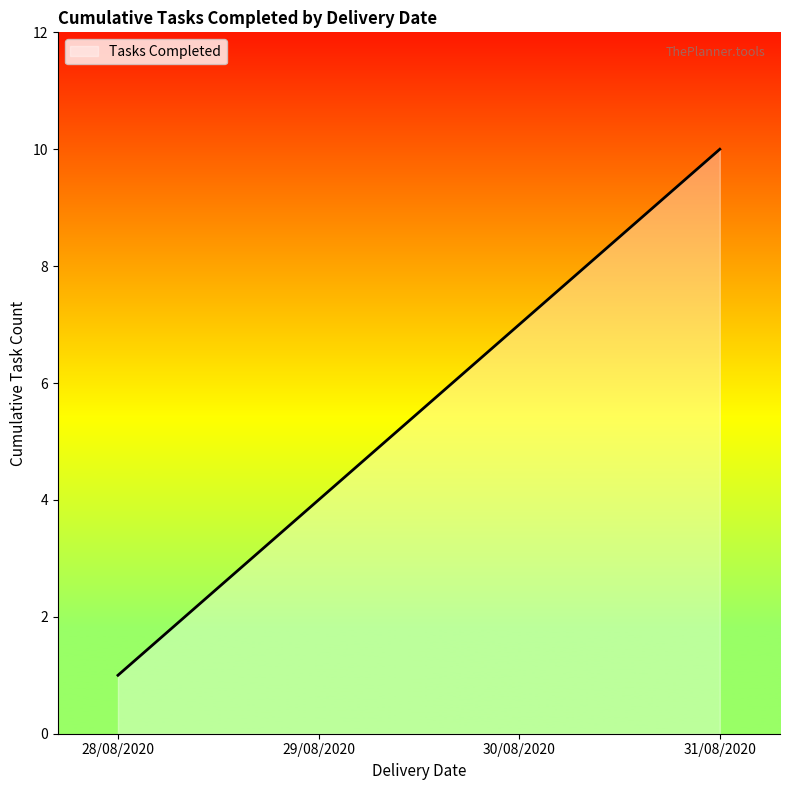

What is the difference between the maximum and minimum values?

9.0